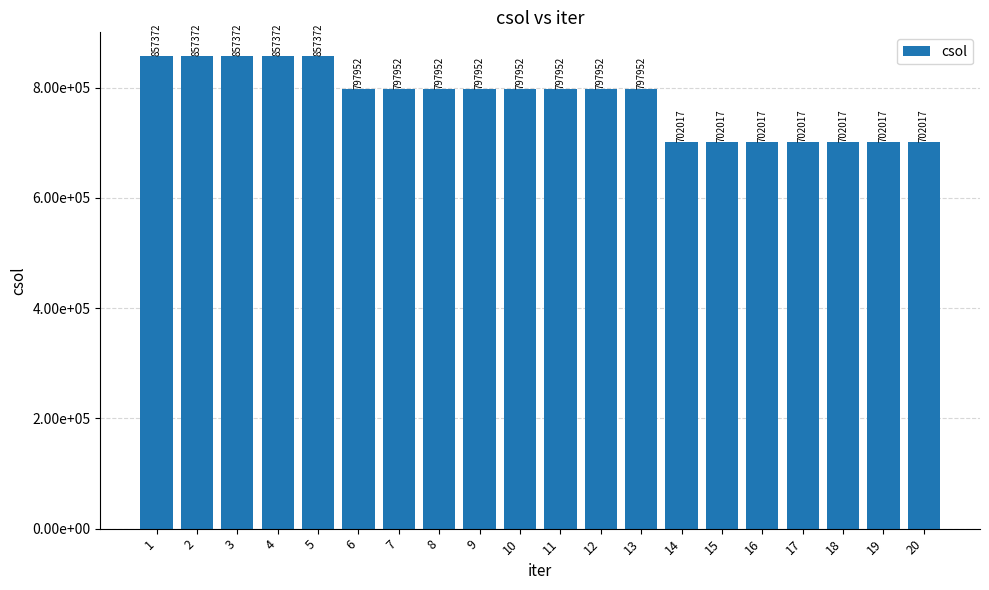

How many categories are shown in the chart?

20